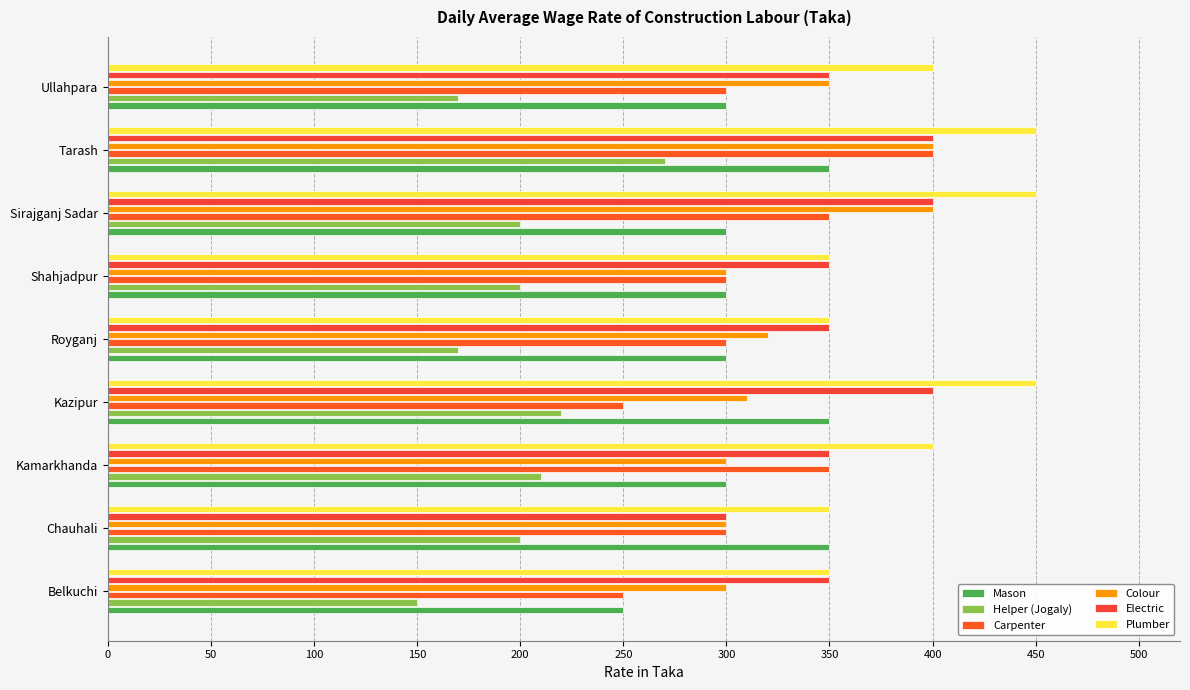

Count the Colour values in the range 300 to 350.

7